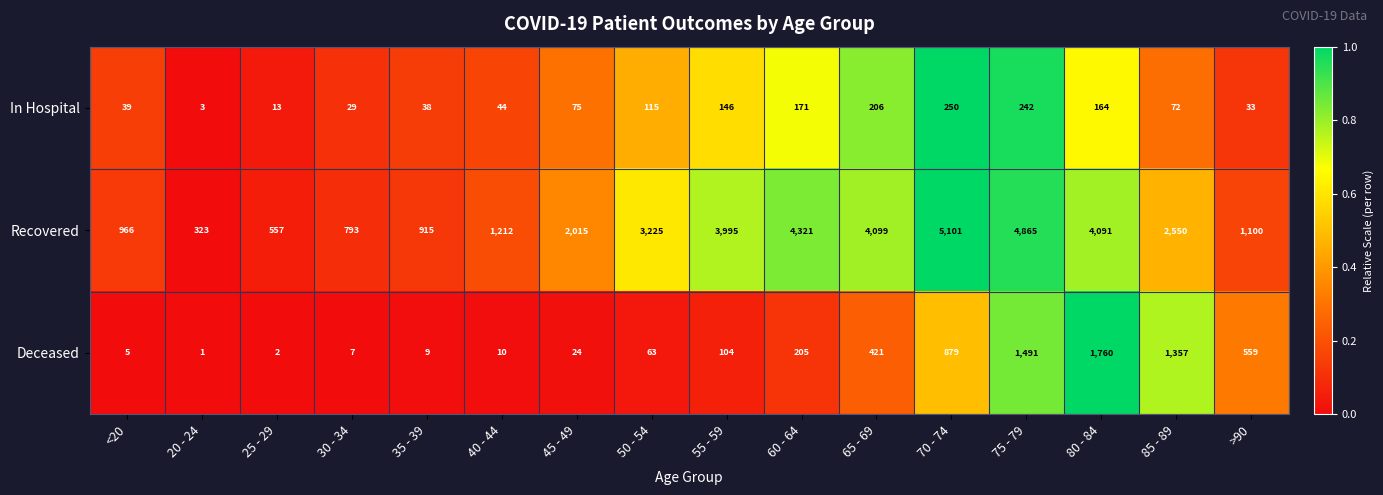

List the series in order of their peak value, highest first.

Recovered, Deceased, In Hospital